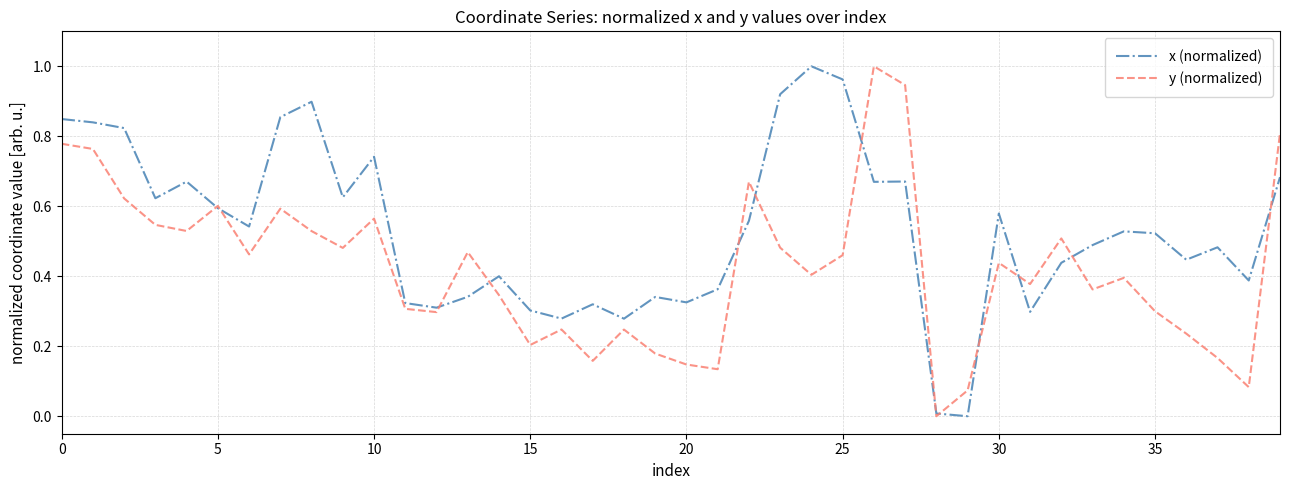

List the series in order of their overall mean, highest first.

x (normalized), y (normalized)